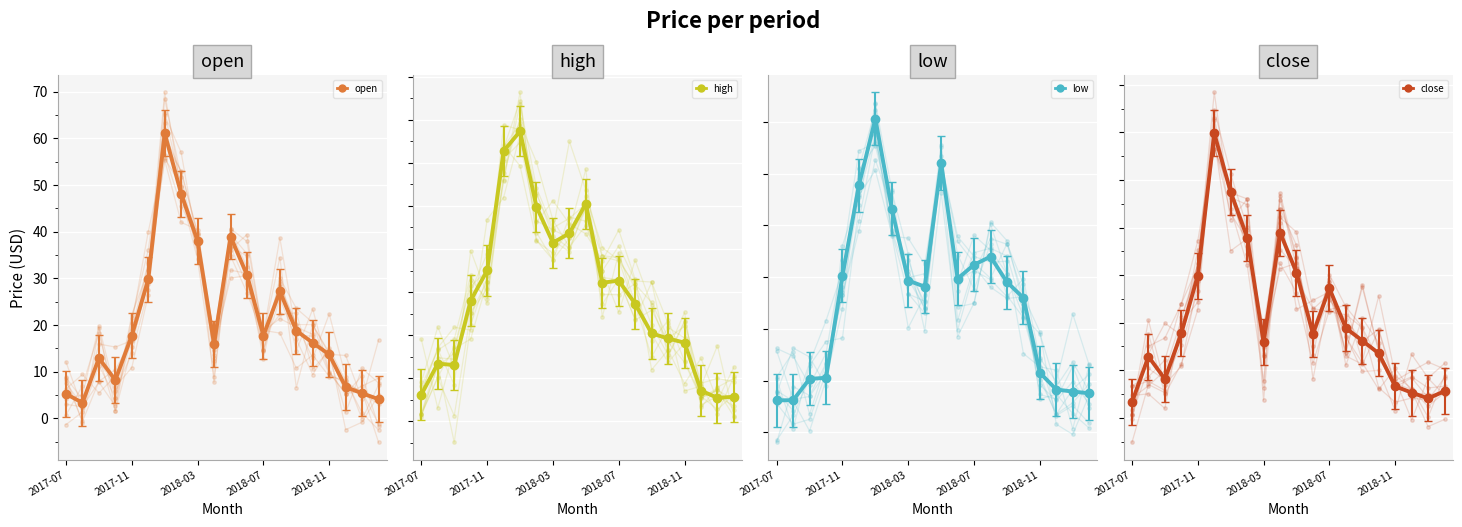

Is the value of open at 15 greater than the value of low at 9?

Yes